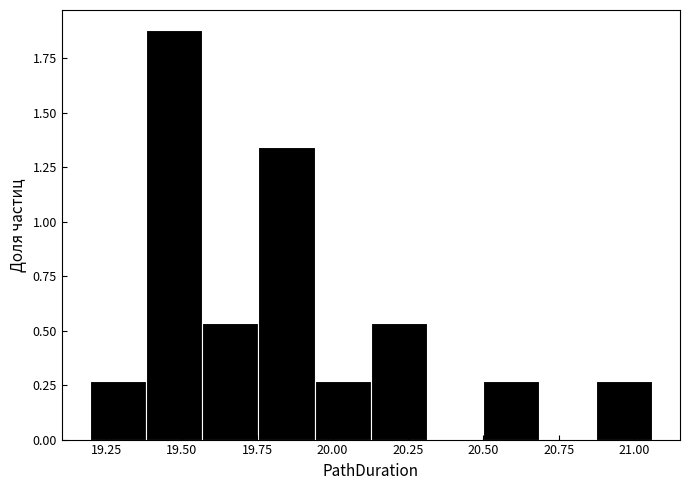

Around what value on the x-axis is the tallest bar? Give the approximate position of its centre, as read against the axis.

19.45